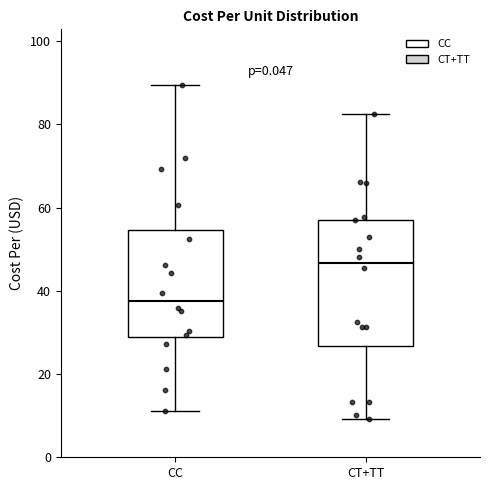

Reading left to right, read every box against the y-axis: the position of its median line, the range the box covers, and the ends of its whiskers. The values are not printed on the chart, so give them approximately, as read against the axis.

CC: median 38, box 28 to 54, whiskers 12 to 90
CT+TT: median 46, box 26 to 58, whiskers 10 to 82